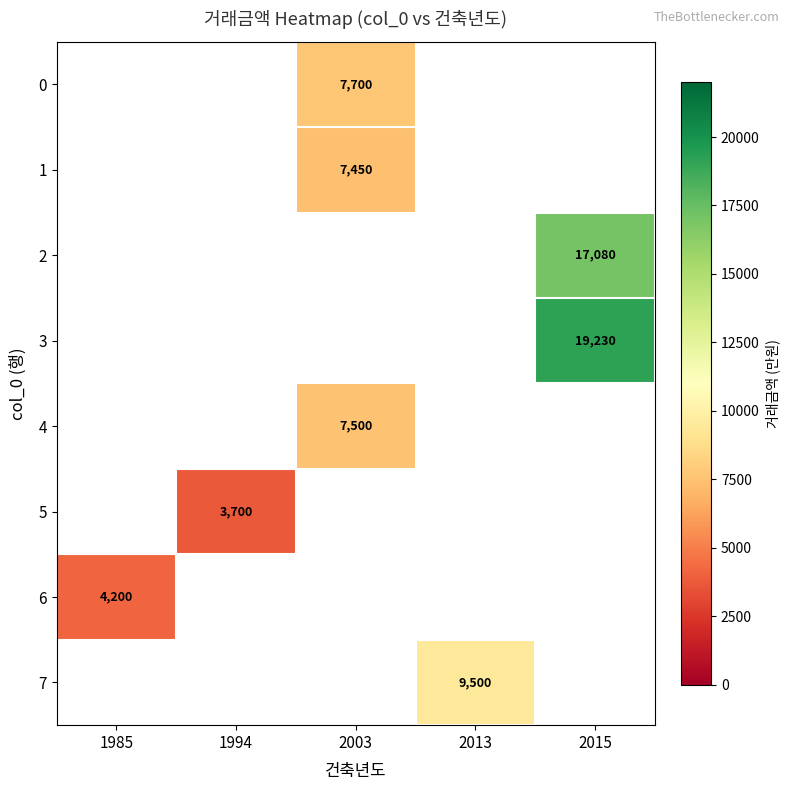

Is it true that 7 equals 9500 at 2013?

True